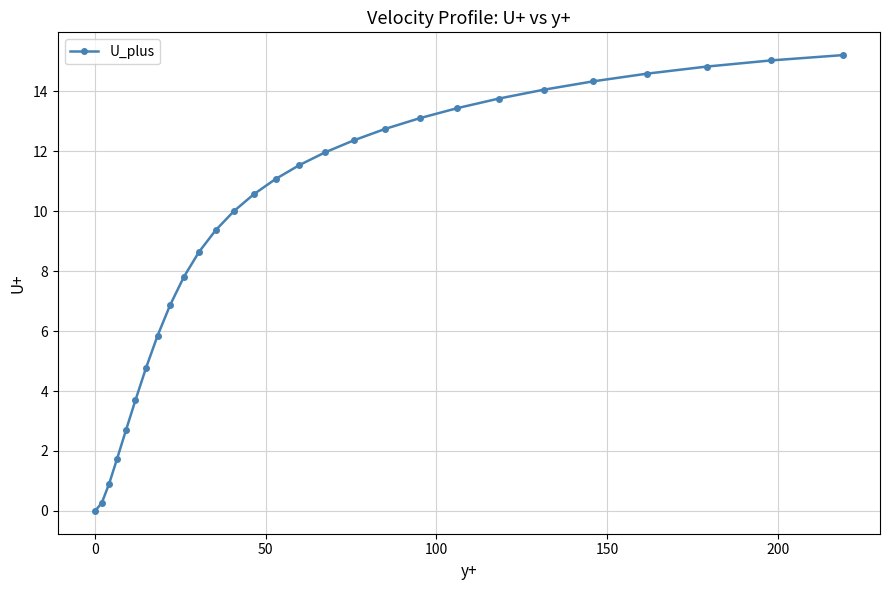

What is the value of the 8th point from the left?

5.8